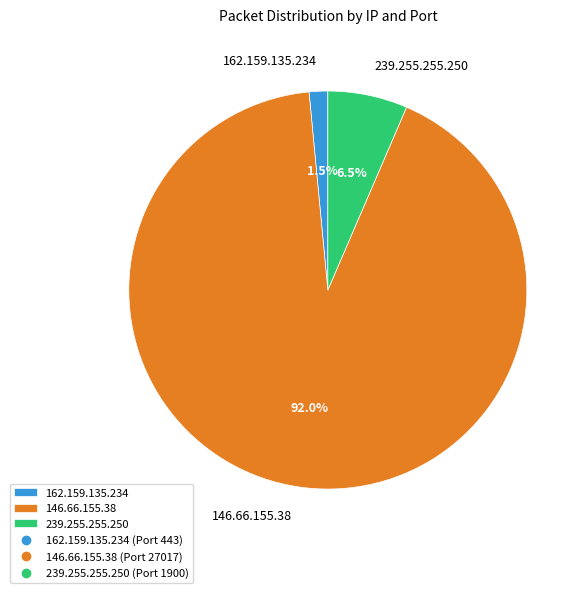

True or false: 146.66.155.38 accounts for 92% of the total.

True